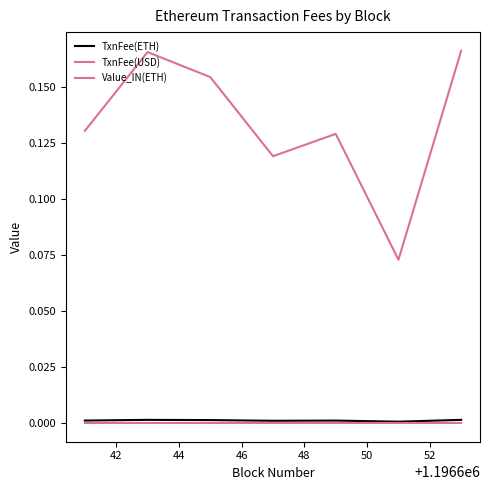

Reading left to right, transcribe all the data shown in this chart.

TxnFee(ETH): 0.0	0.0	0.0	0.0	0.0	0.0	0.0
TxnFee(USD): 0.1	0.2	0.2	0.1	0.1	0.1	0.2
Value_IN(ETH): 0.0	0.0	0.0	0.0	0.0	0.0	0.0